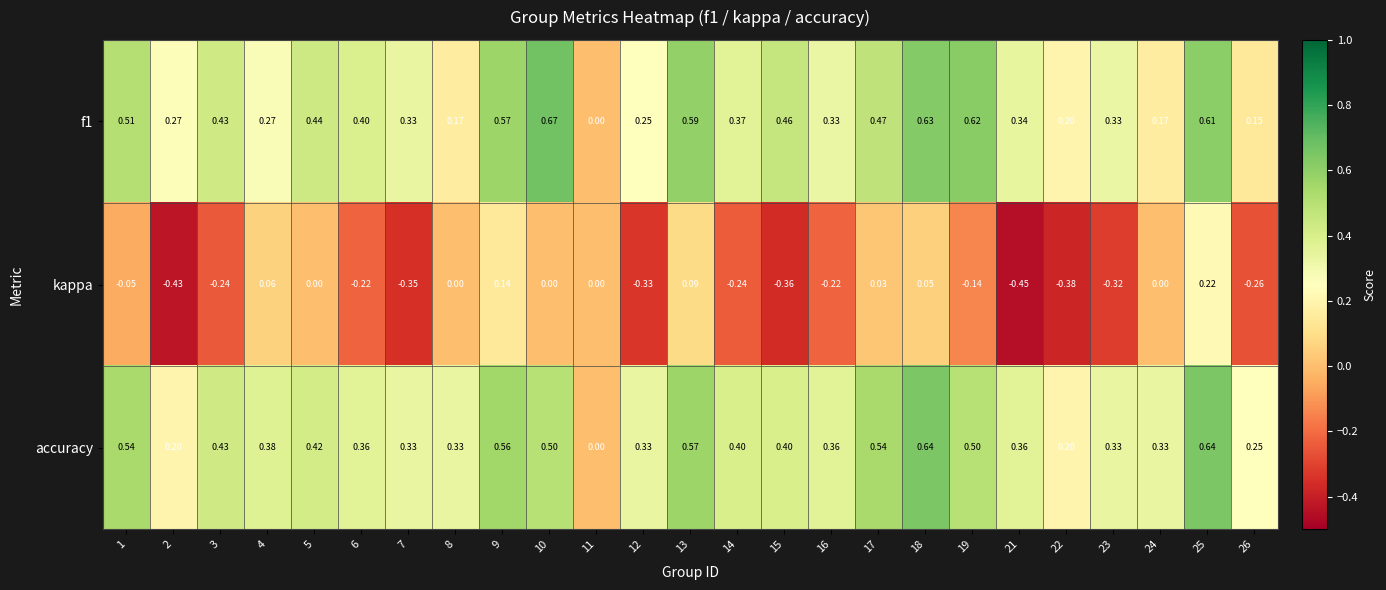

Which series has the largest total across all categories?

accuracy